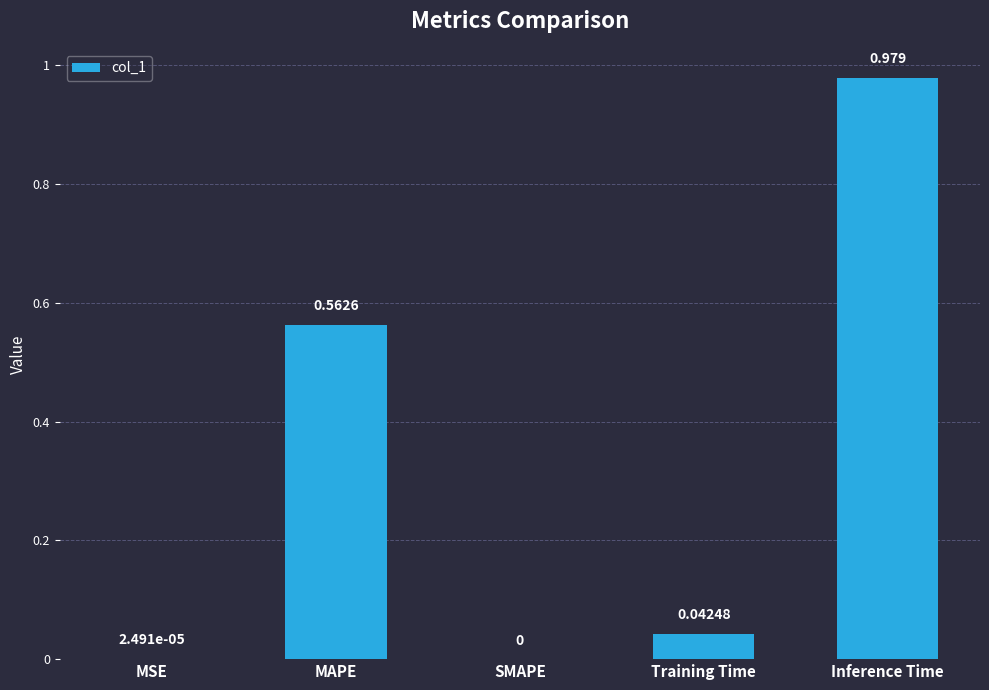

Which label corresponds to the largest value in the chart?

Inference Time